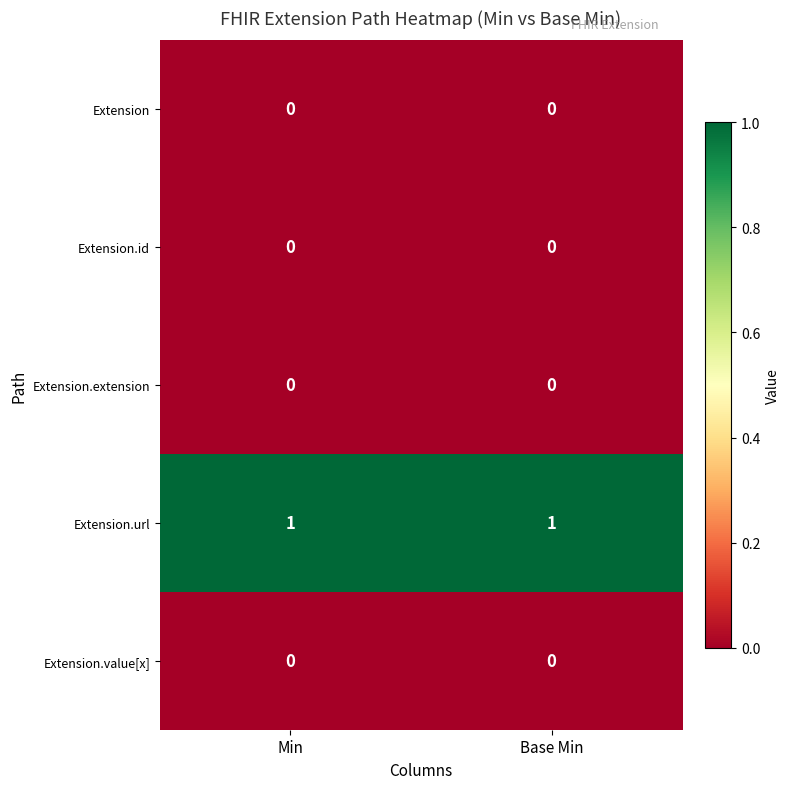

Is the value of Extension.url at Base Min greater than the value of Extension.value[x] at Base Min?

Yes